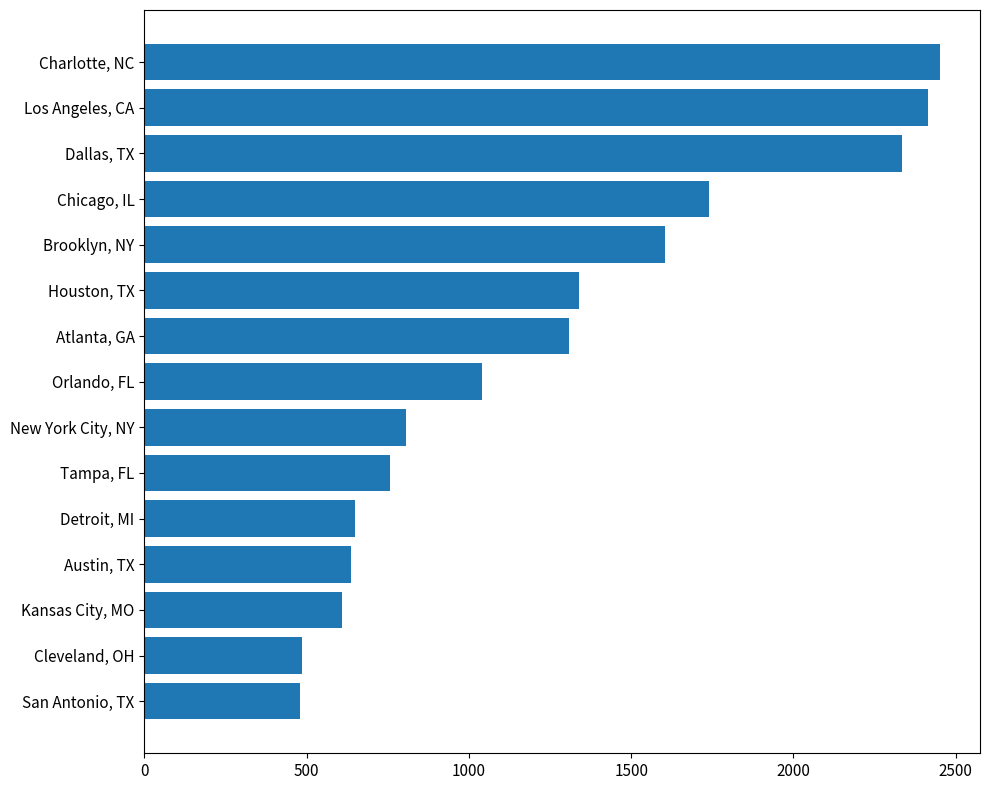

What is the label of the 5th bar from the top?

Brooklyn, NY